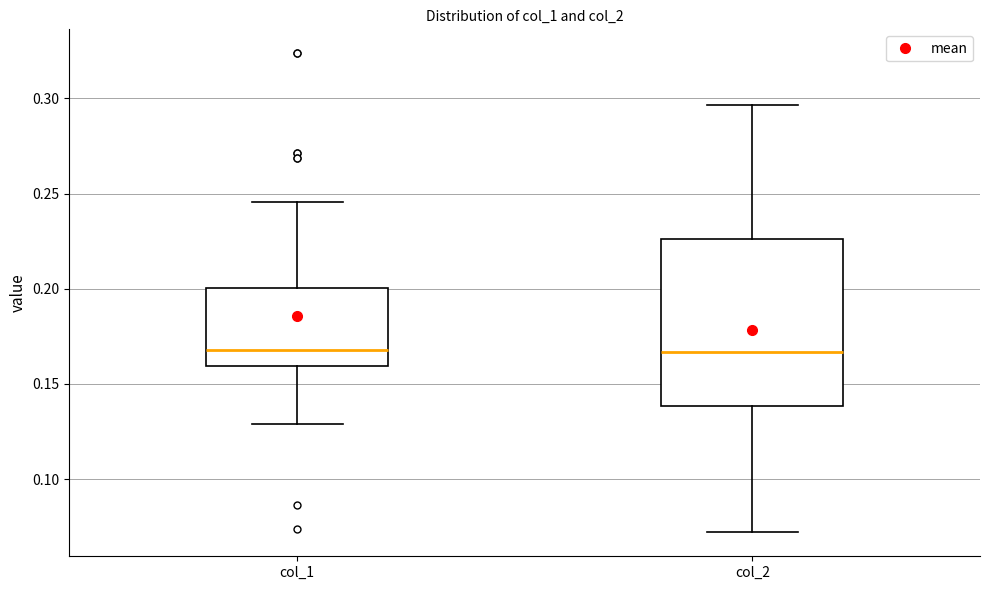

Where is the lower edge of the box for col_2 on the y-axis? The values are not printed on the chart, so give them approximately, as read against the axis.

0.140